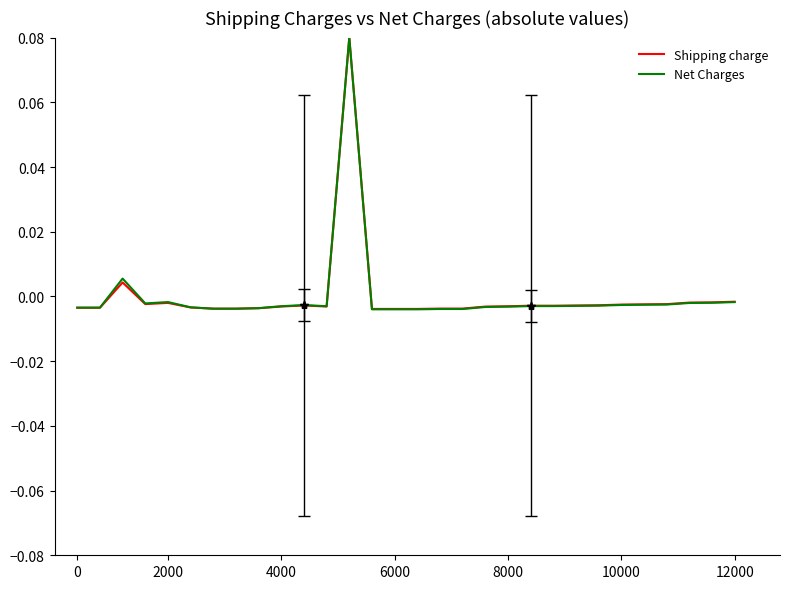

Which series has the widest spread of values?

Net Charges